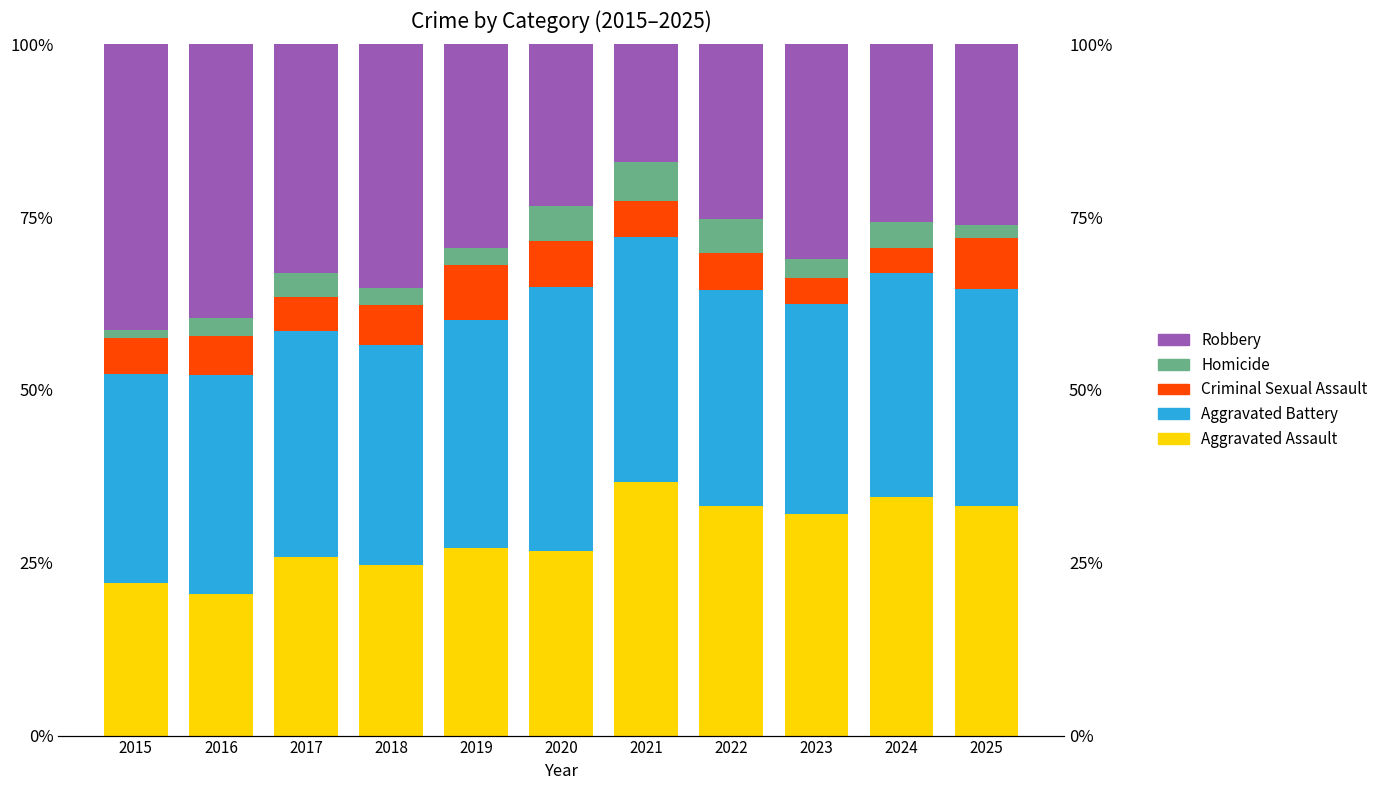

Rank the categories by Homicide value from highest to lowest.

2021, 2020, 2022, 2024, 2017, 2023, 2016, 2018, 2019, 2025, 2015